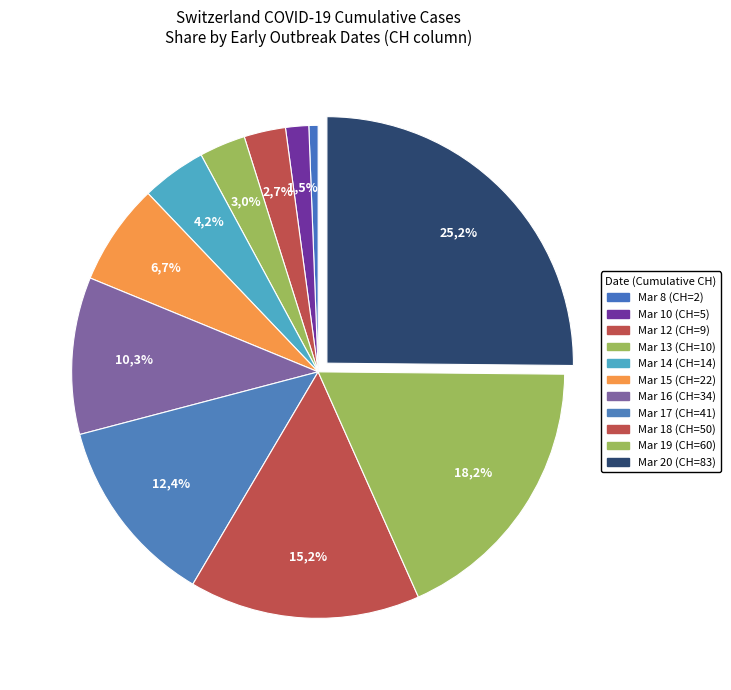

To the nearest percent, what percentage of the pie is 2020-03-17?

12%